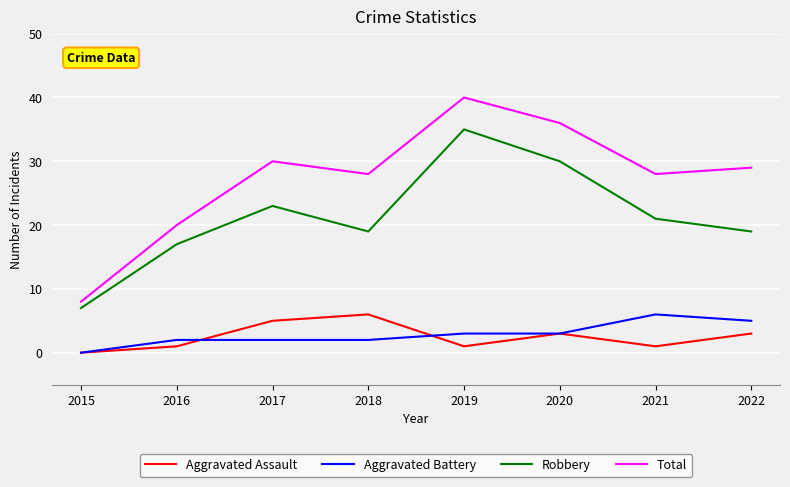

Which label corresponds to the largest value in the chart?

2019